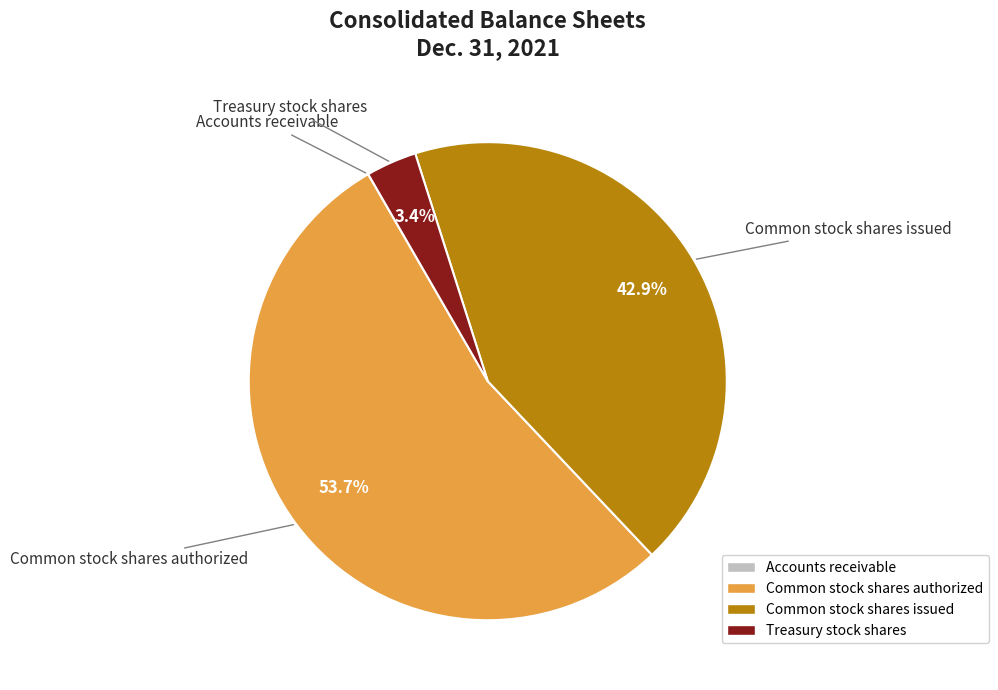

Is there a majority slice in this chart?

Yes